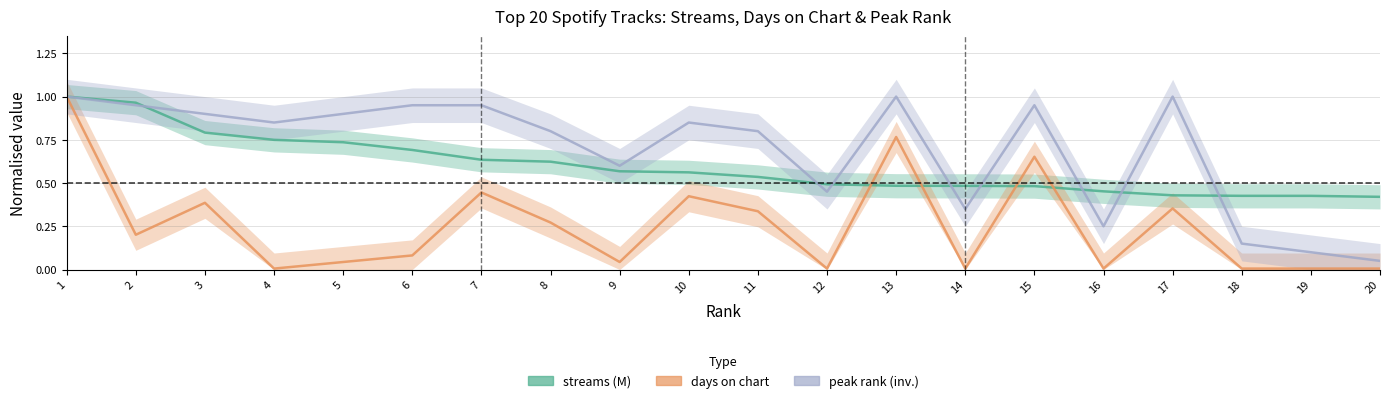

Count the number of data series in this chart.

3